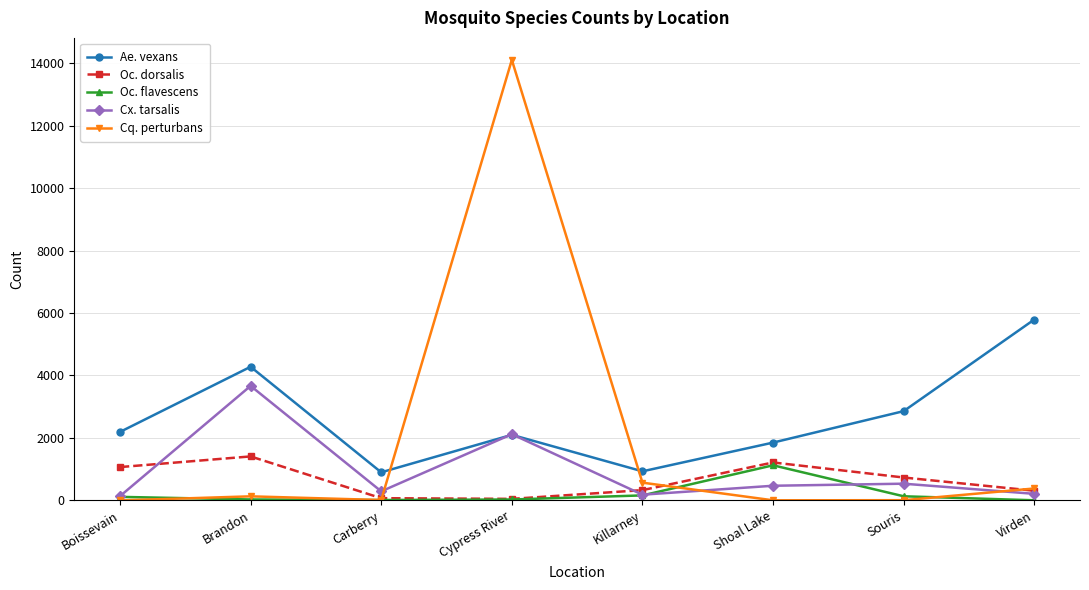

What is the approximate value of Cq. perturbans at Carberry?

12